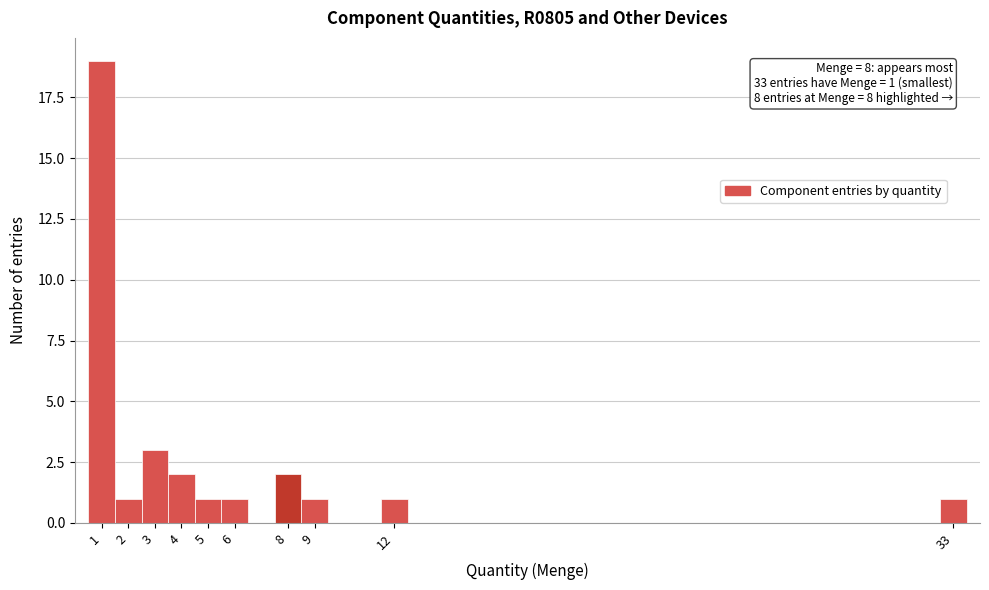

Which range on the x-axis has the tallest bar?

0.5 to 1.5